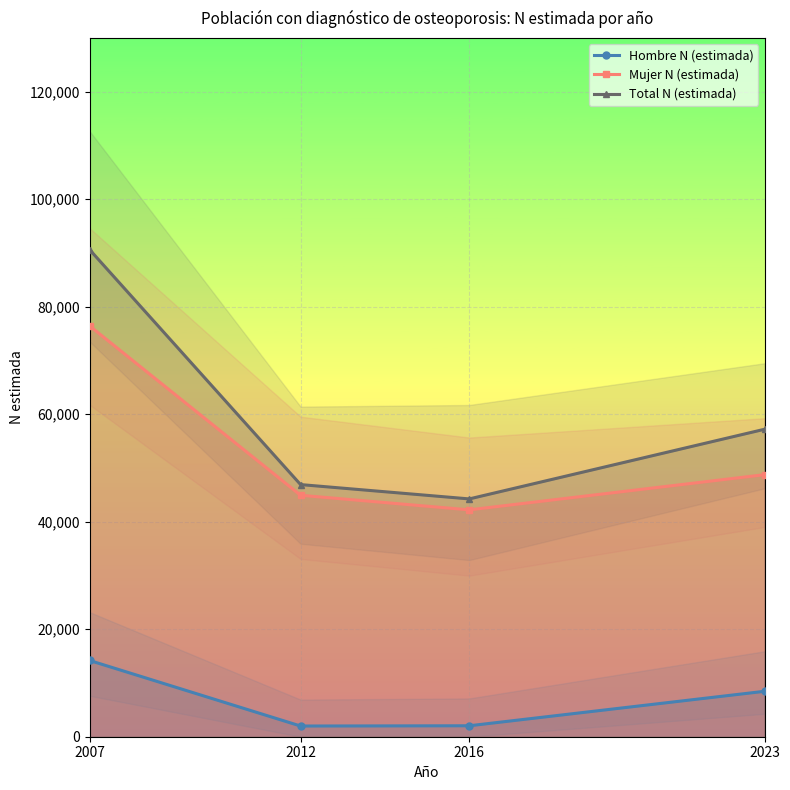

List the labels in order of Hombre N (estimada) value, largest first.

2007, 2023, 2016, 2012